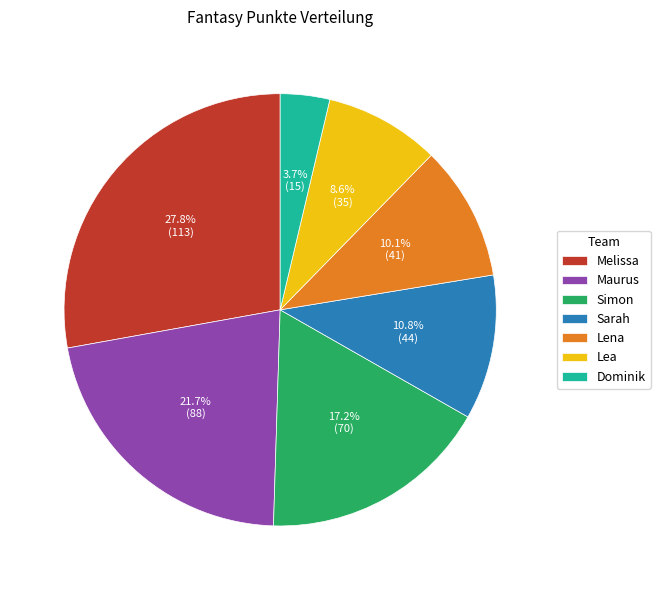

Does any single category account for the majority?

No